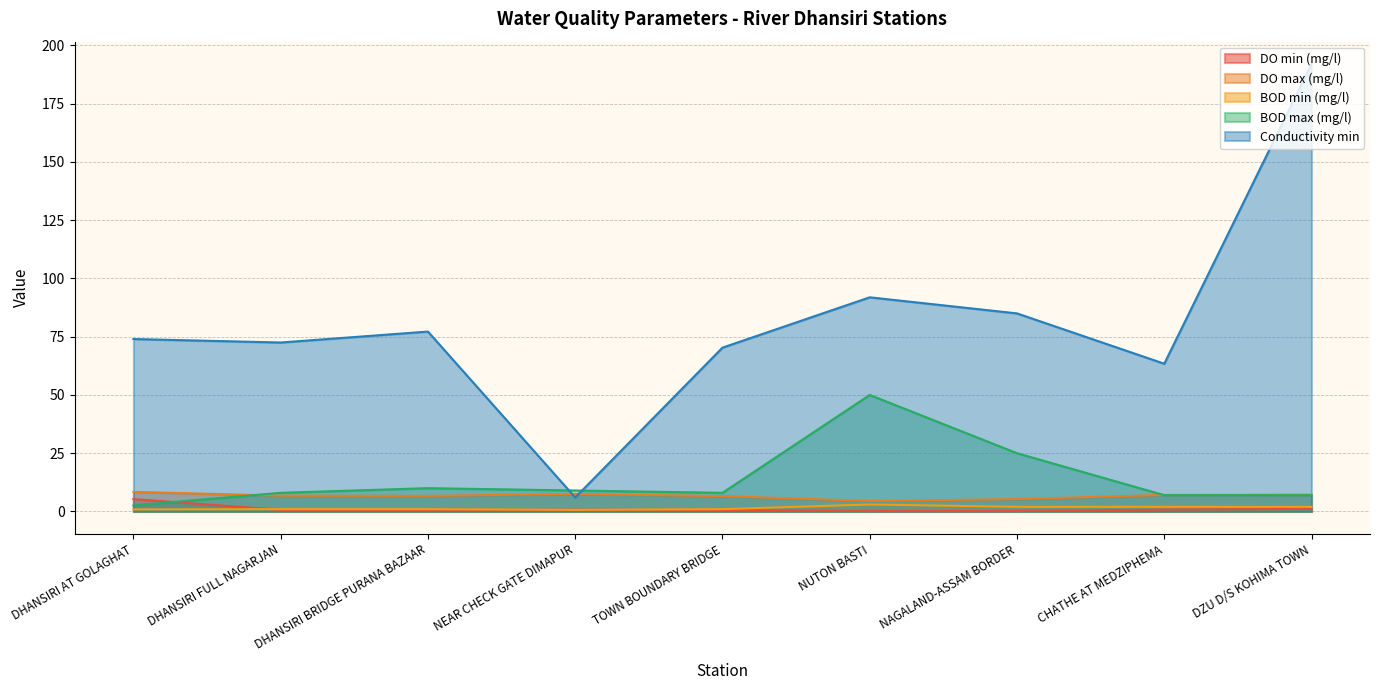

Between which two adjacent categories do BOD max (mg/l) and Conductivity min first intersect?

DHANSIRI BRIDGE PURANA BAZAAR and NEAR CHECK GATE DIMAPUR